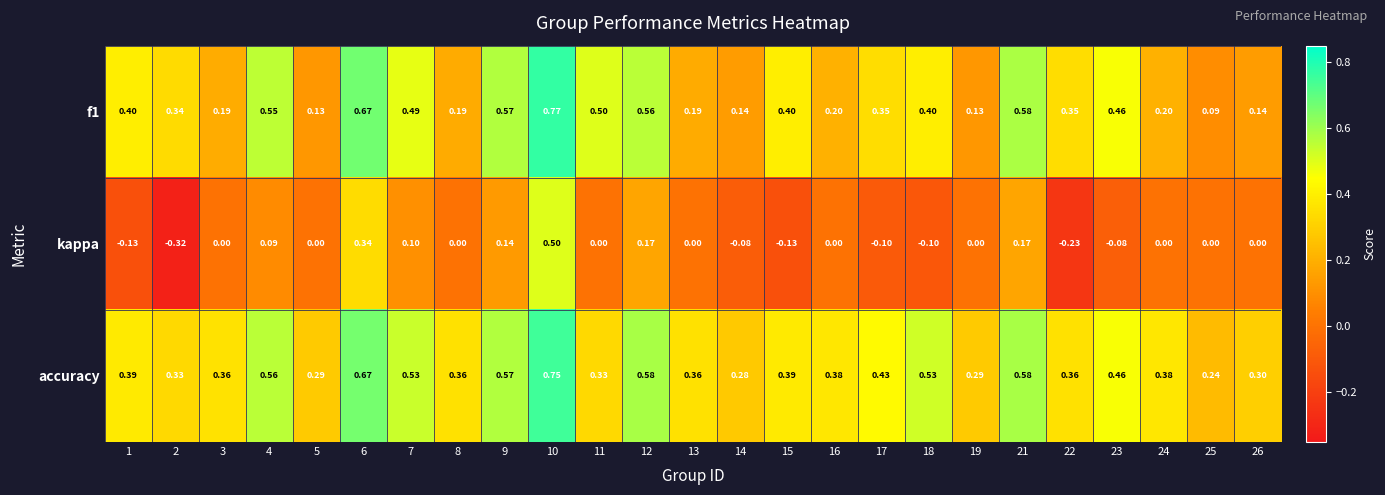

Which series has the widest spread of values?

kappa